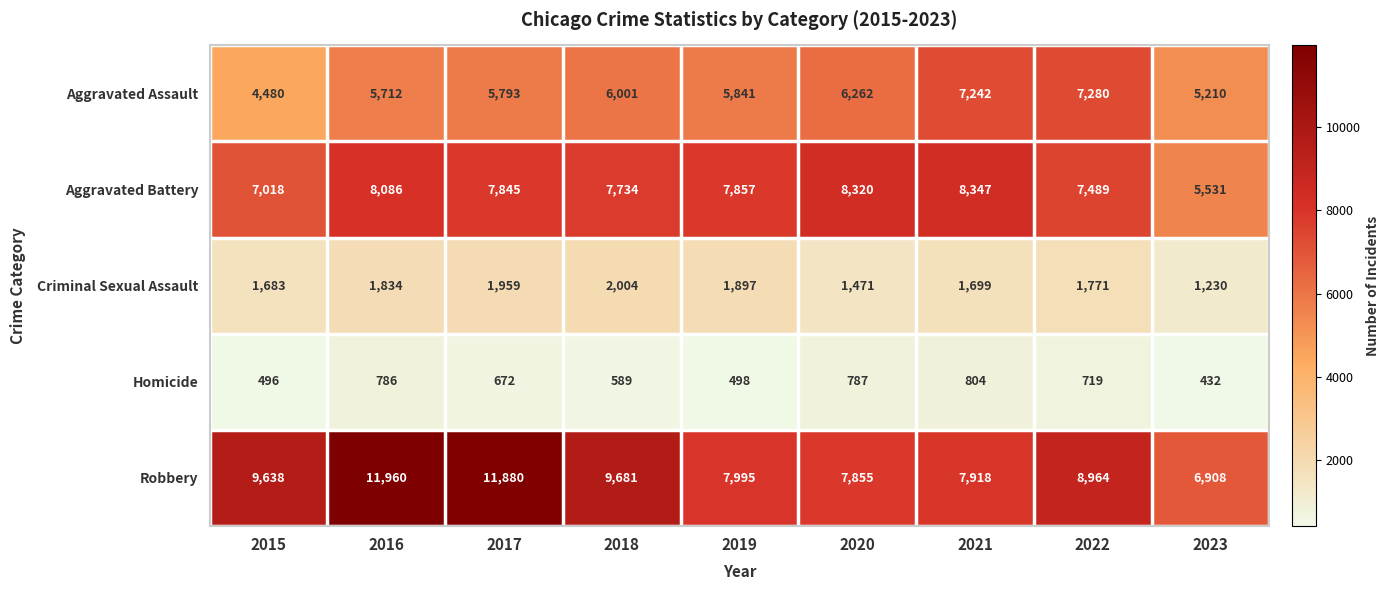

Where does the Aggravated Assault series first go above 5841?

2018